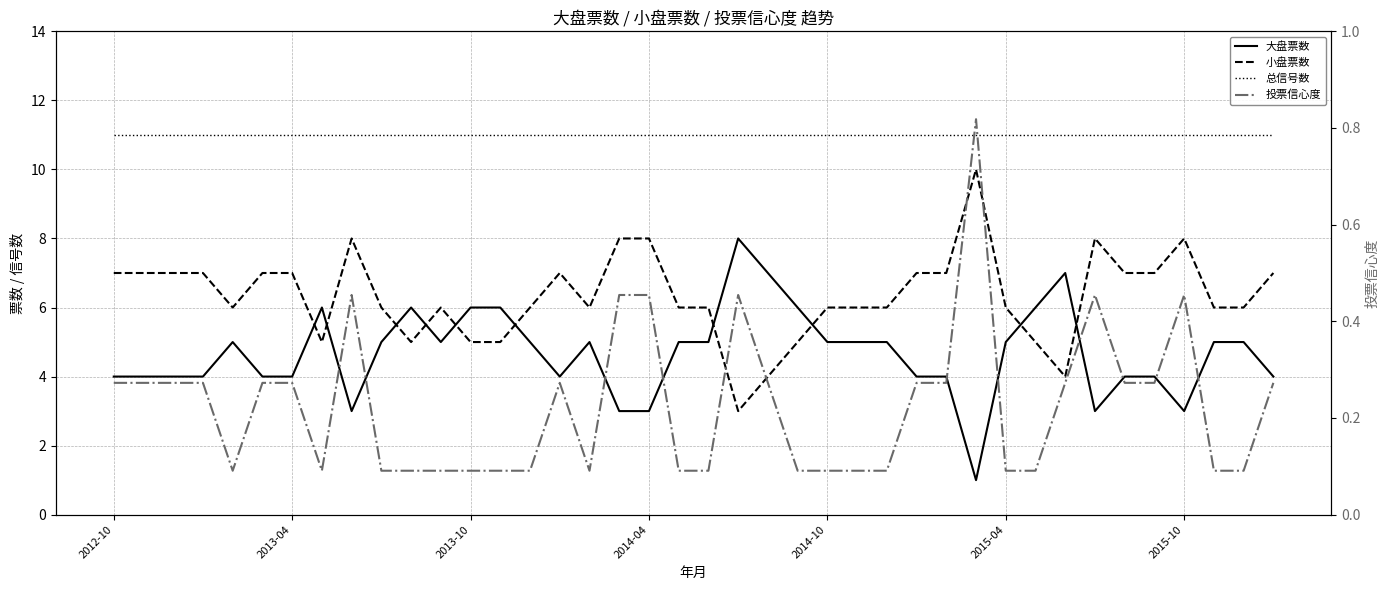

What is the value of the 大盘票数 point at the 19th from the left?

3.0